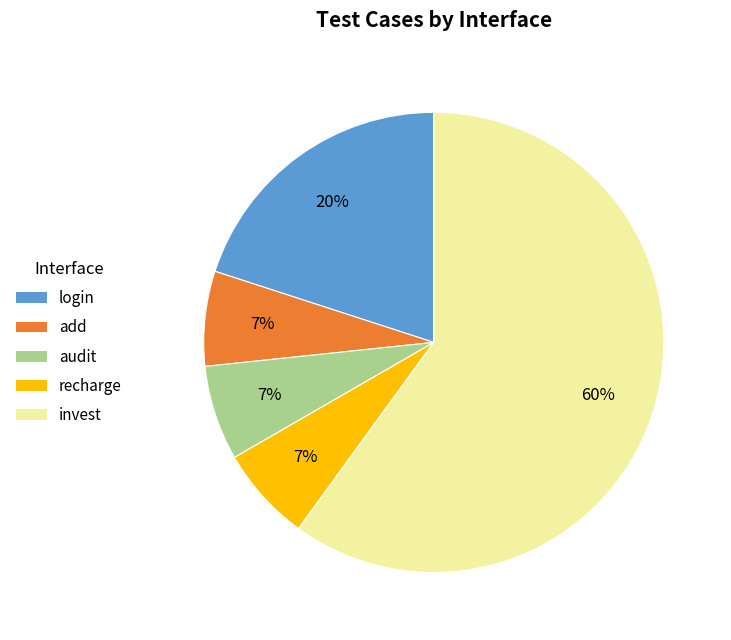

What is the ratio of the value at invest to the value at login?

3.0